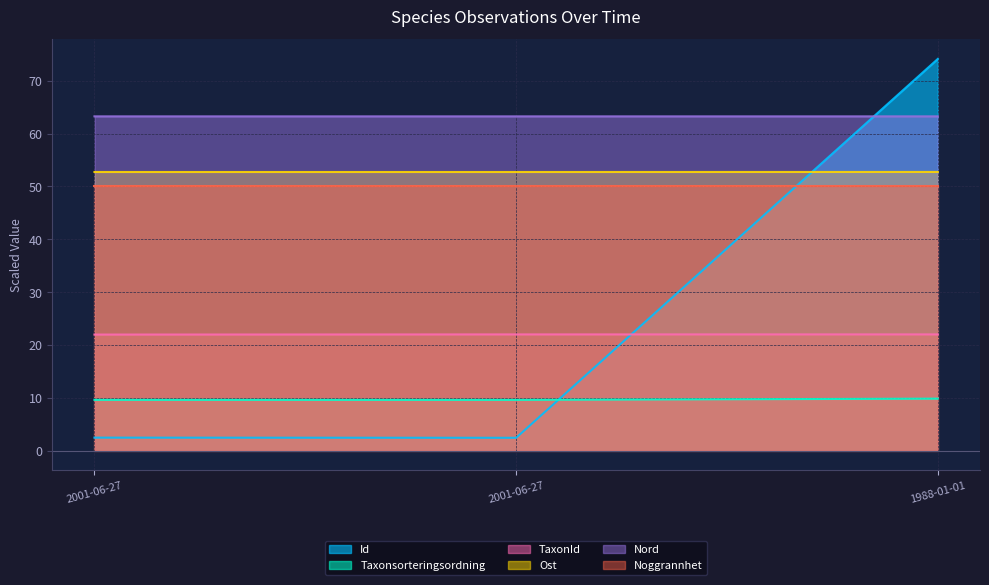

What is the smallest value displayed?

2.5